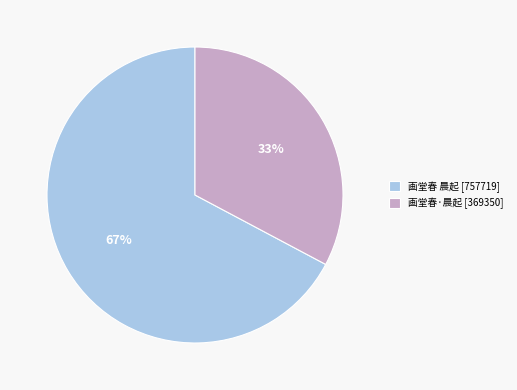

What is the smallest slice in the pie chart?

画堂春·晨起